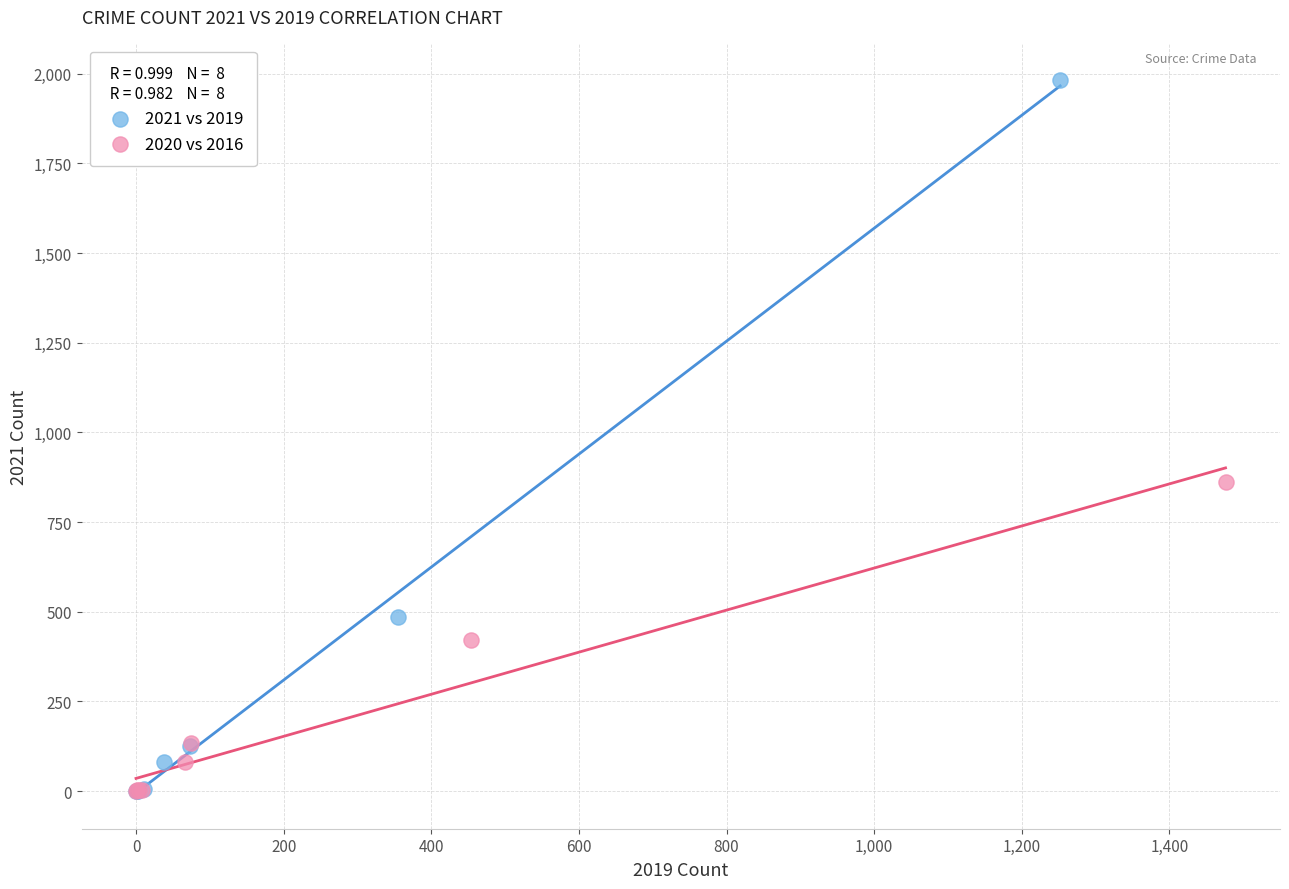

Which series reaches the maximum Y coordinate?

2021 vs 2019